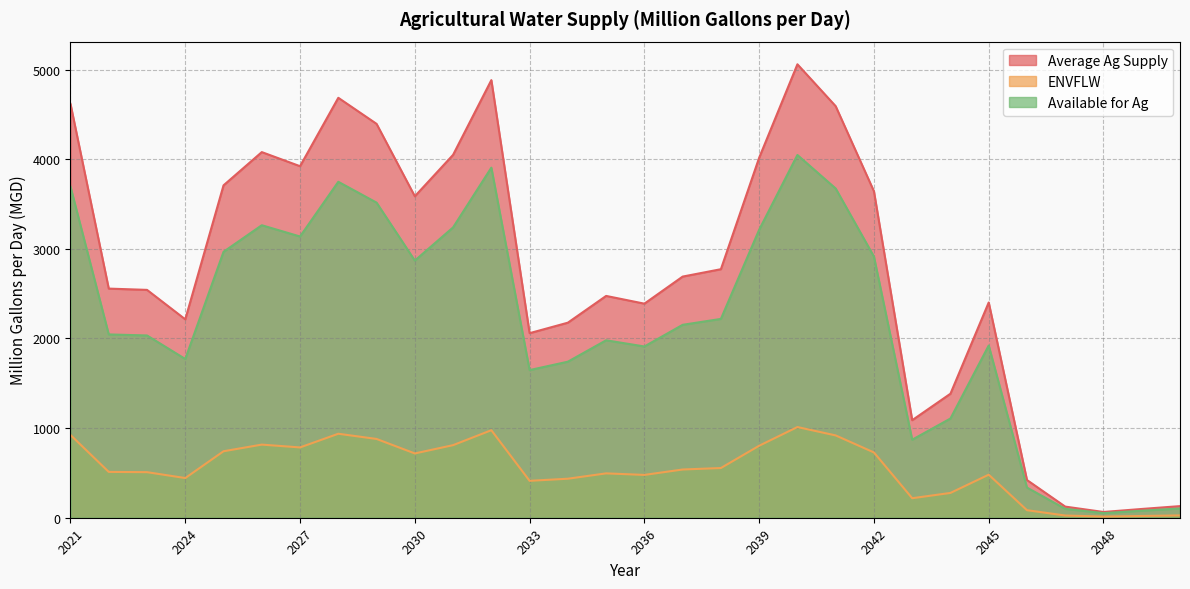

Rank the categories by Average Ag Supply value from highest to lowest.

2040, 2032, 2028, 2021, 2041, 2029, 2026, 2031, 2039, 2027, 2025, 2042, 2030, 2038, 2037, 2022, 2023, 2035, 2045, 2036, 2024, 2034, 2033, 2044, 2043, 2046, 2050, 2047, 2049, 2048